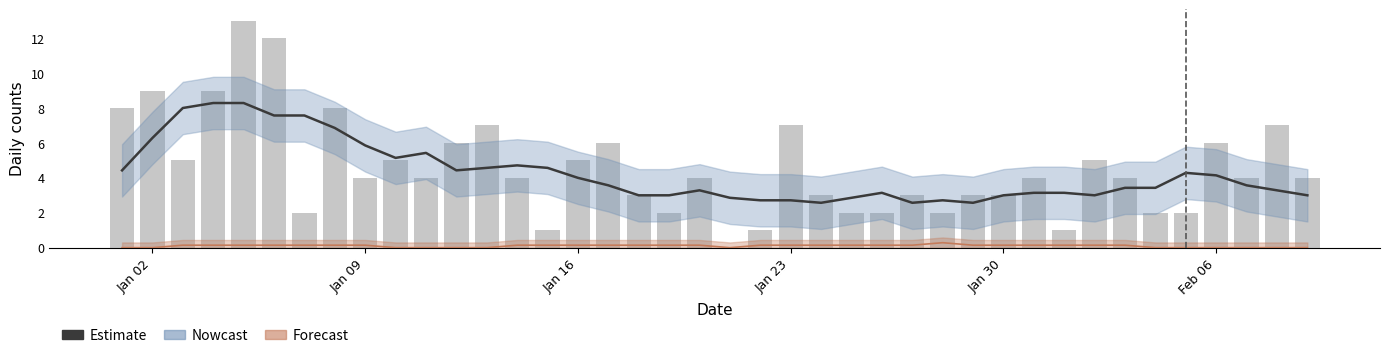

The value of col_1 bars at Jan 02 is 2.3. True or false?

False